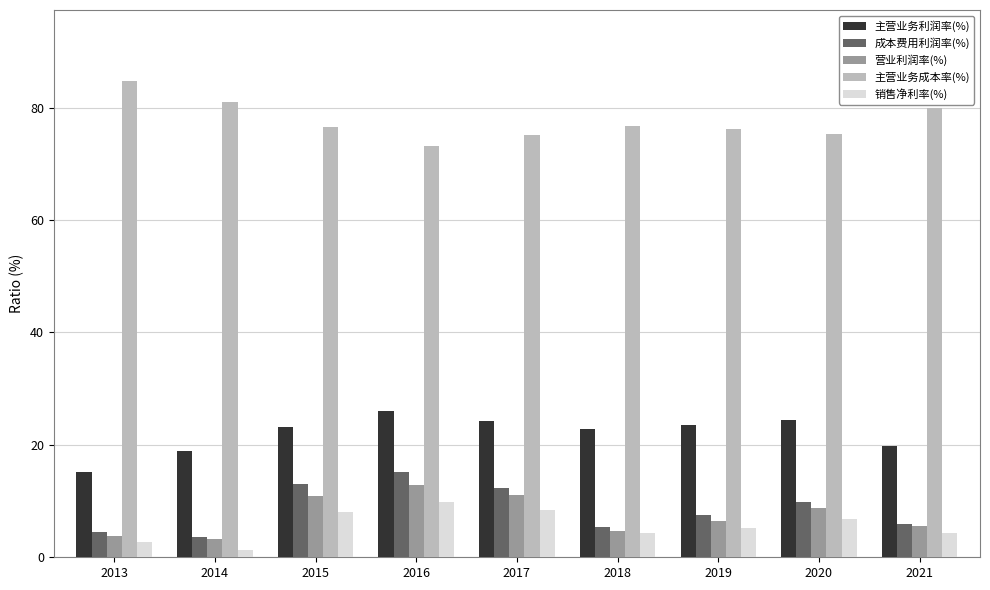

What is the difference between the highest and lowest values at 2020?

68.5